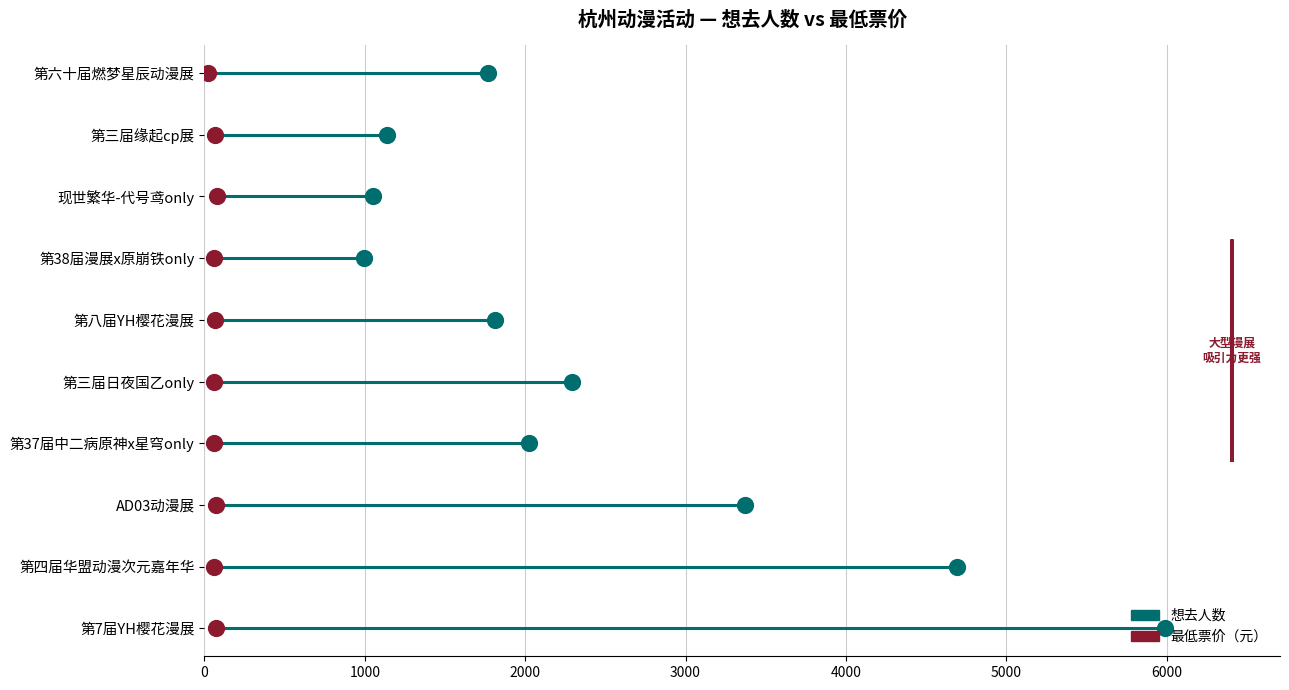

What are all the series names shown in the legend?

想去人数, 最低票价（元）